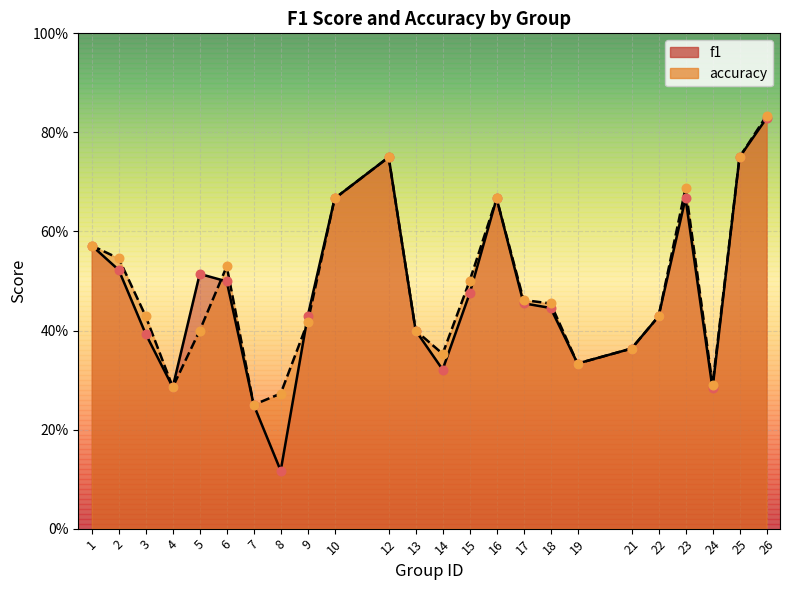

What is the total value across all series at 25?

1.5